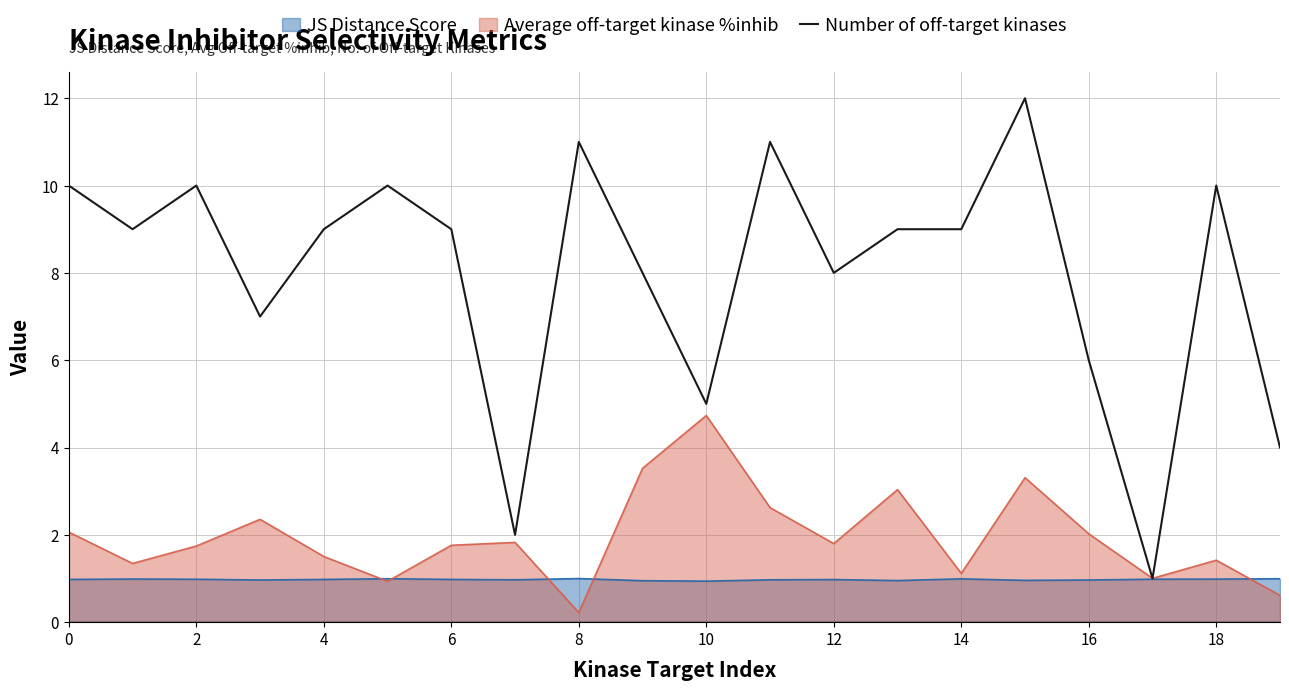

Count the number of values greater than 9.

7